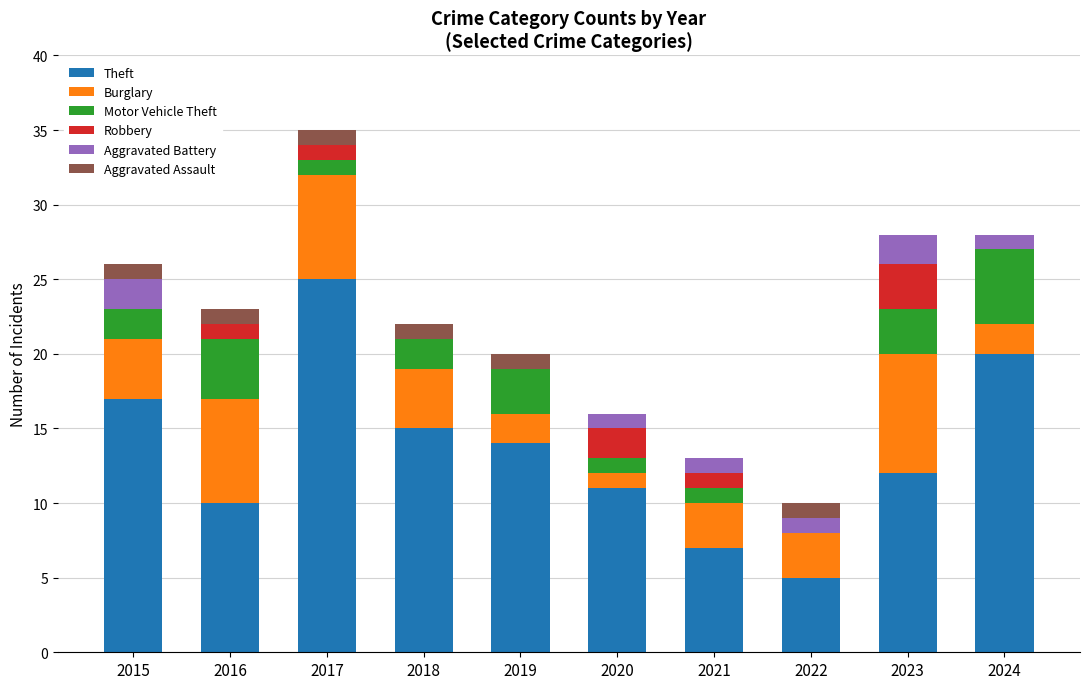

What is the total value across all series at 2018?

22